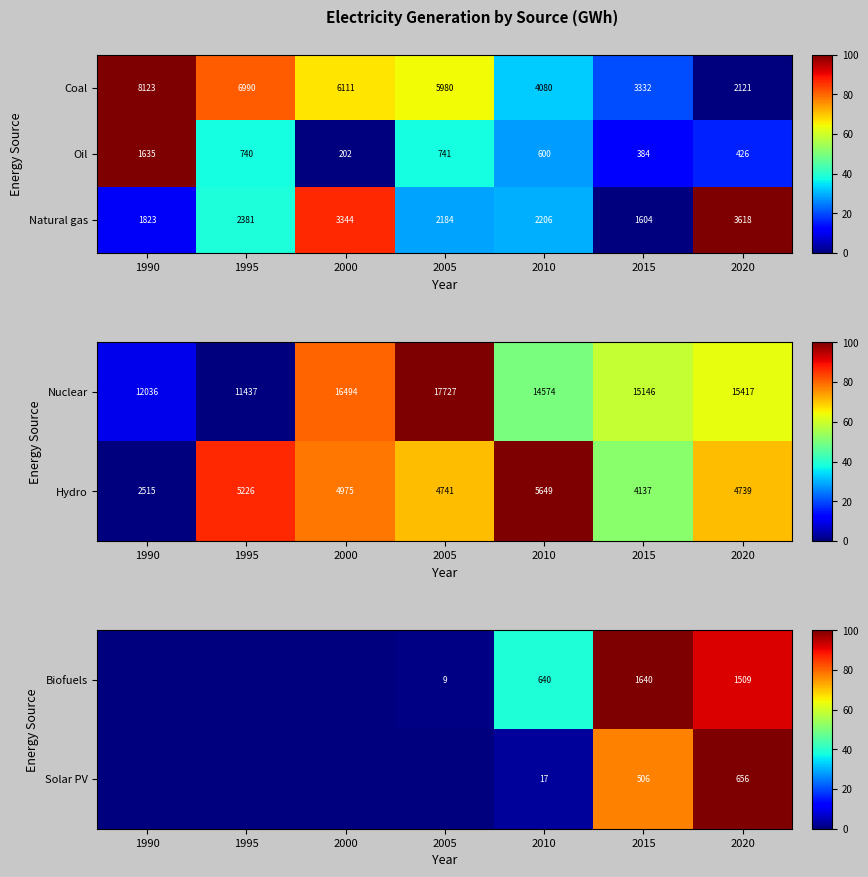

At which label does Natural gas first exceed 2206?

1995